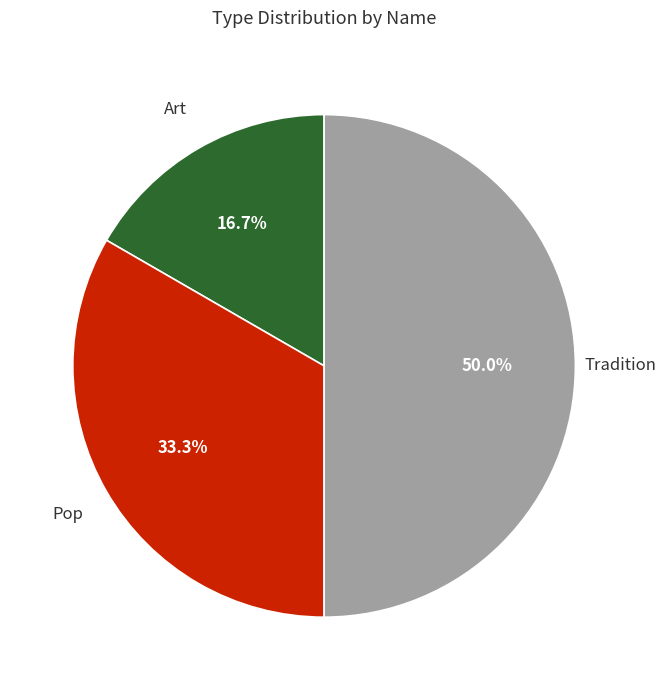

How many segments does this pie chart have?

3